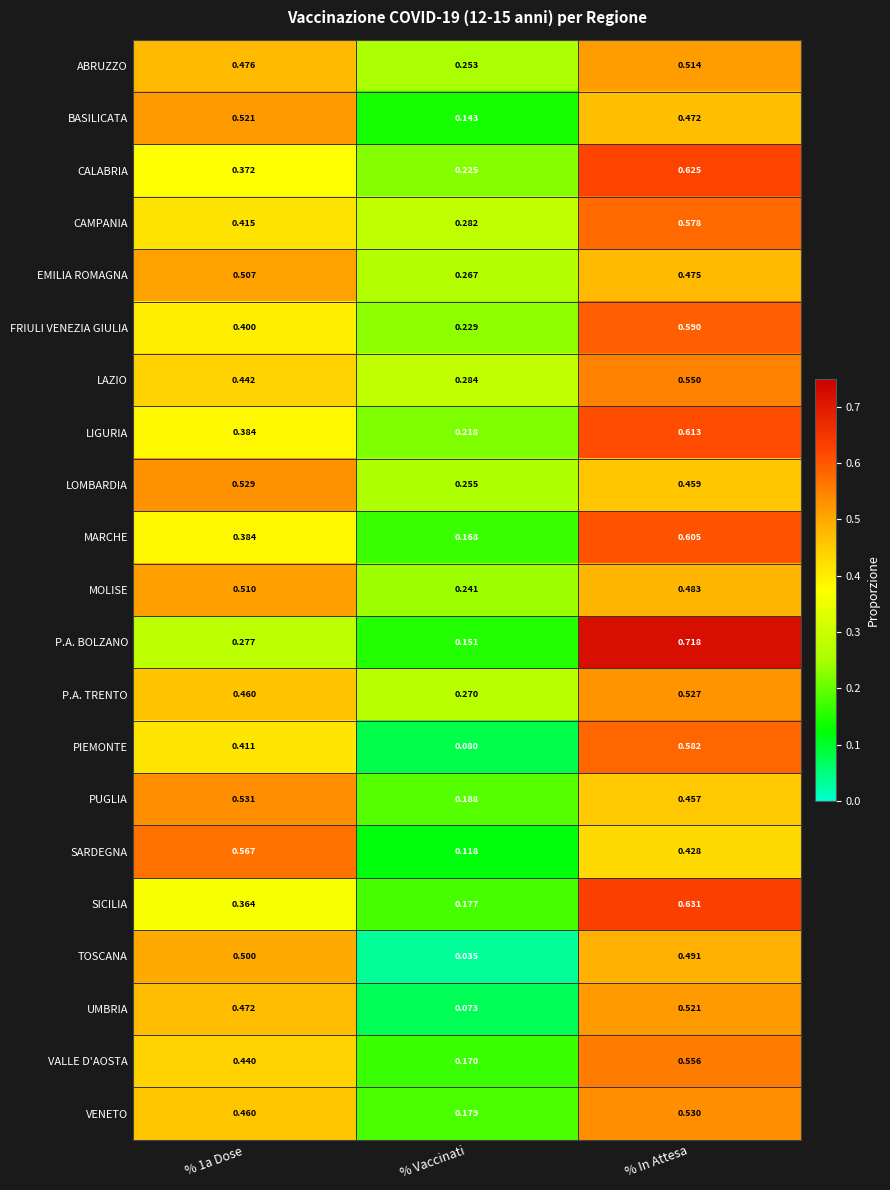

Which label corresponds to the largest value in the chart?

% In Attesa